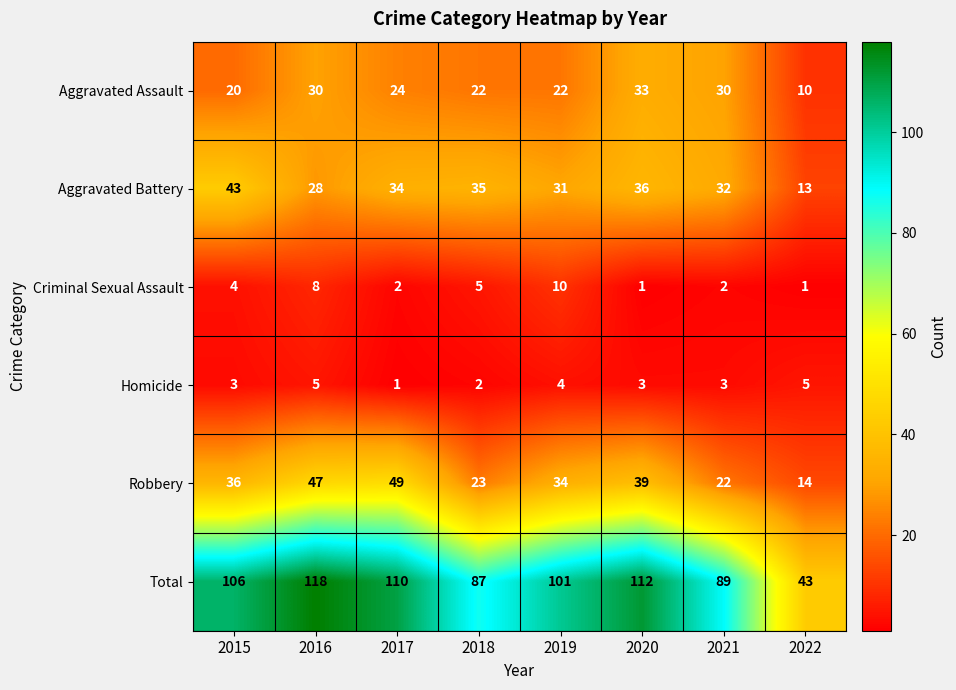

At which label does Aggravated Assault first exceed 24?

2016